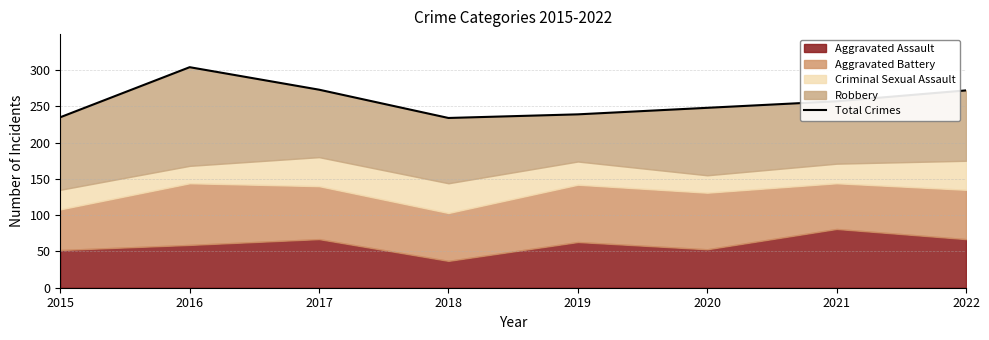

Where is the data nearest to the value 269?

2022